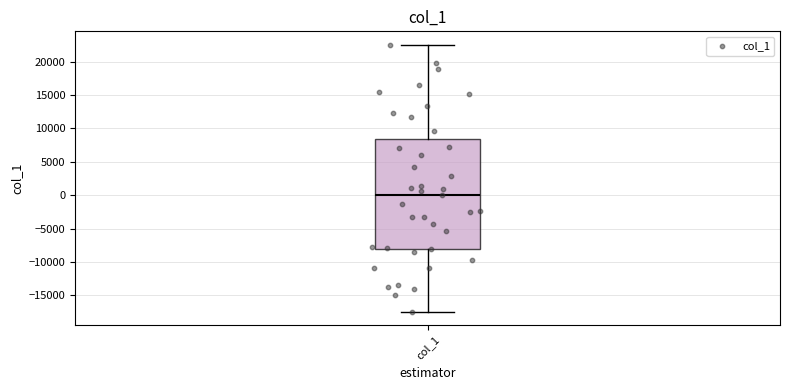

Read this box plot against the y-axis: the position of the median line, the range covered by the box, and the ends of both whiskers. The values are not printed on the chart, so give them approximately, as read against the axis.

median 0, box -8000 to 8500, whiskers -17500 to 22500